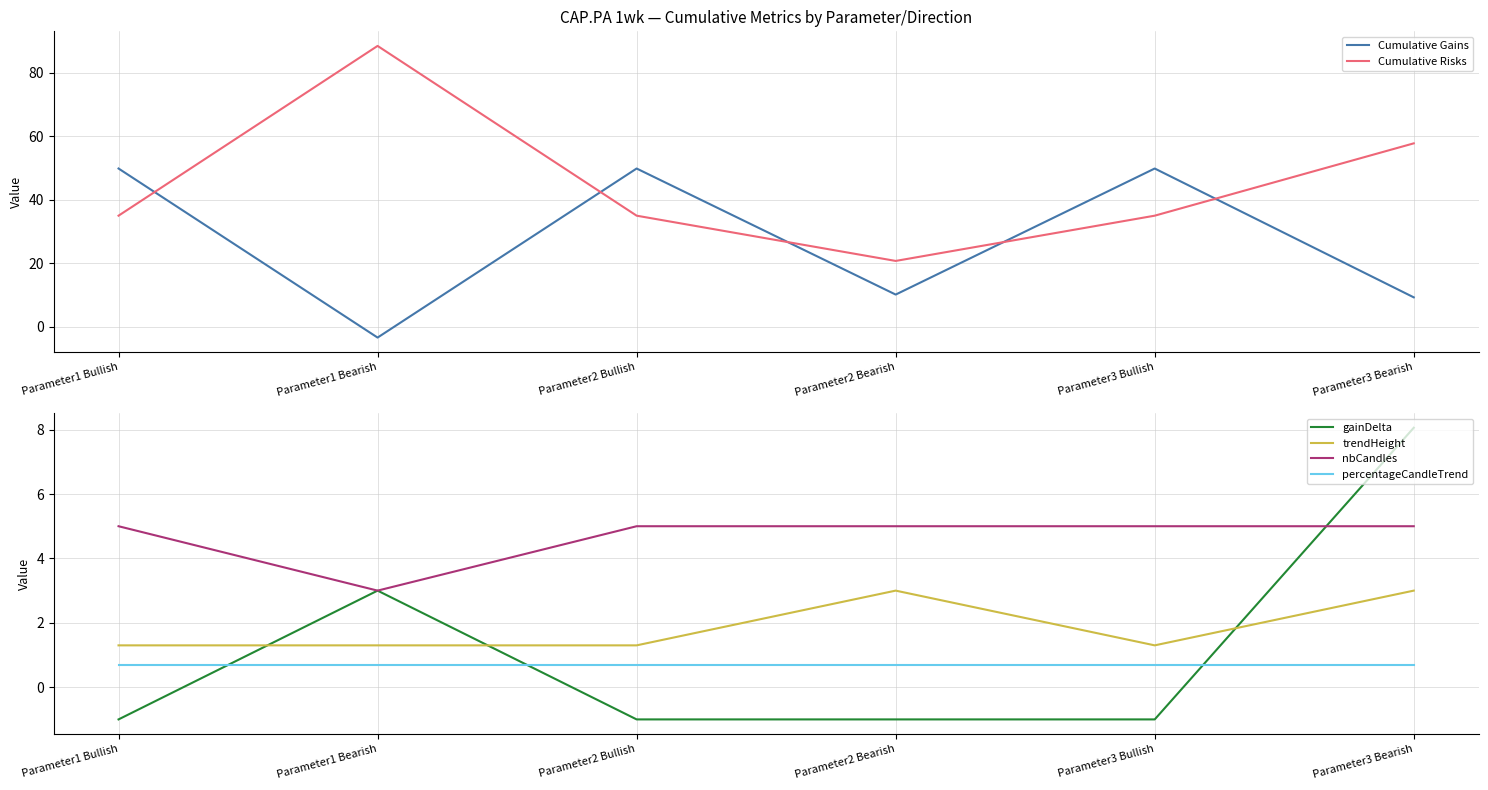

How many series are shown in this chart?

6